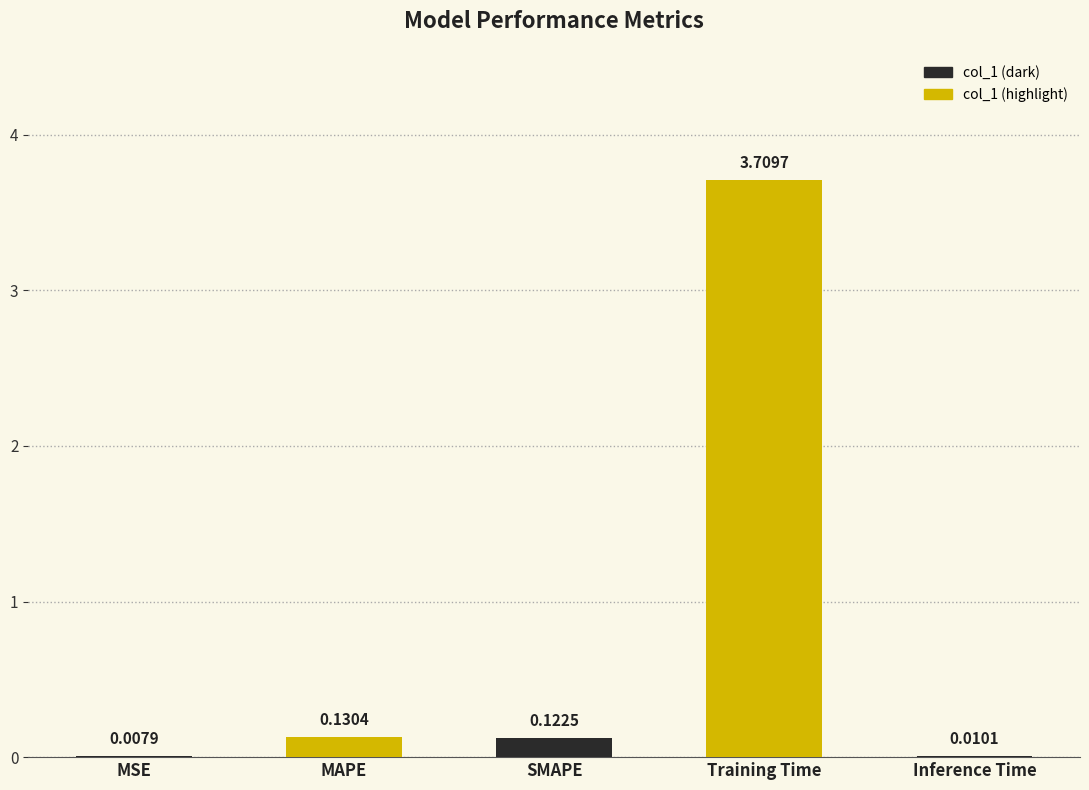

At which label is the value closest to 1?

MAPE